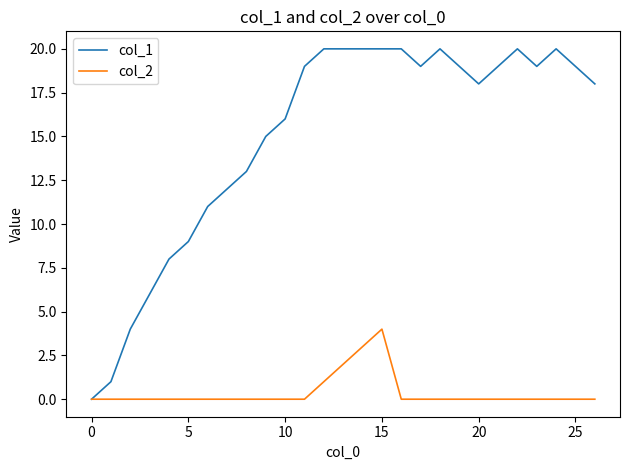

Rank the series by their average value, from lowest to highest.

col_2, col_1